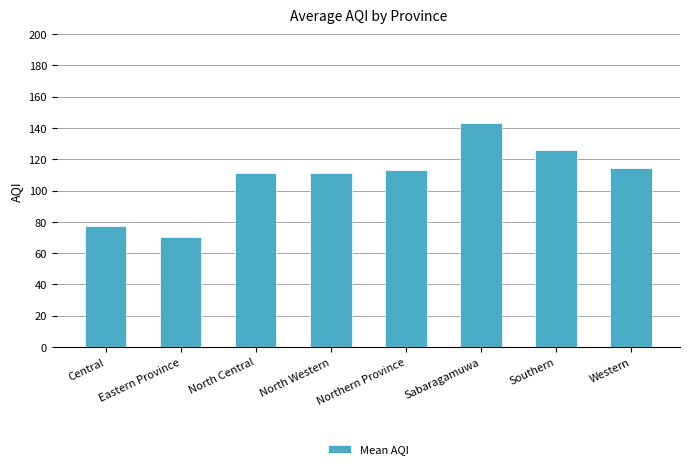

At which category does the chart reach its minimum across all series?

Eastern Province